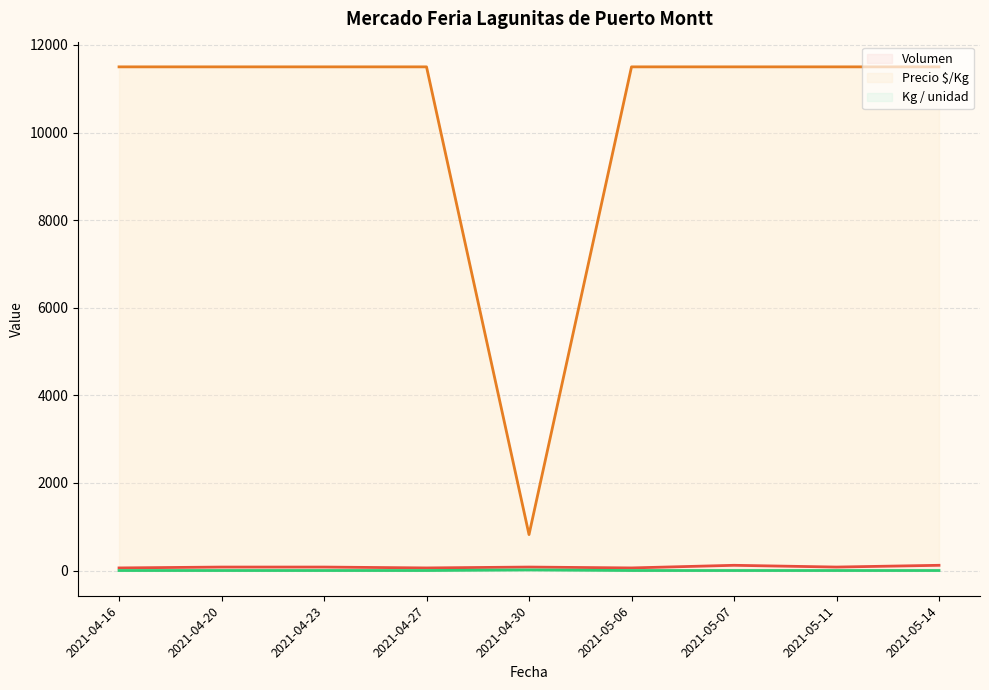

What is the total value across all series at 2021-04-30?

915